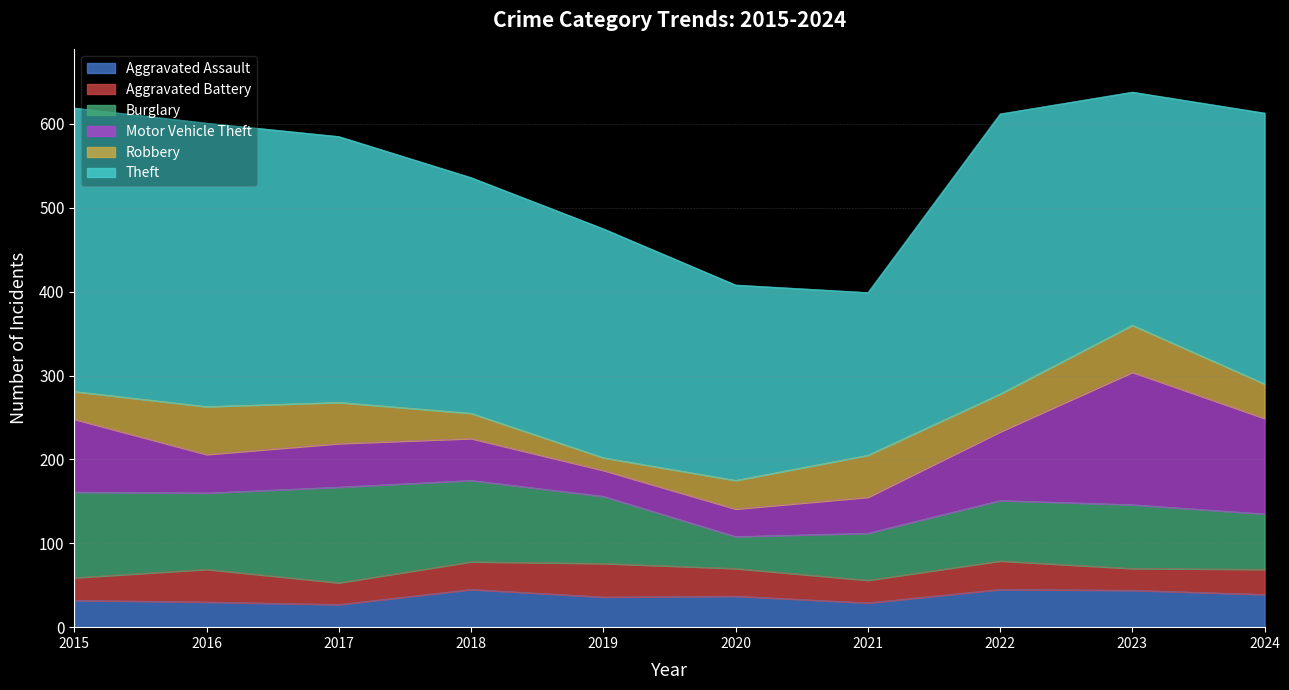

What is the value of the Aggravated Assault point at the 6th from the left?

37